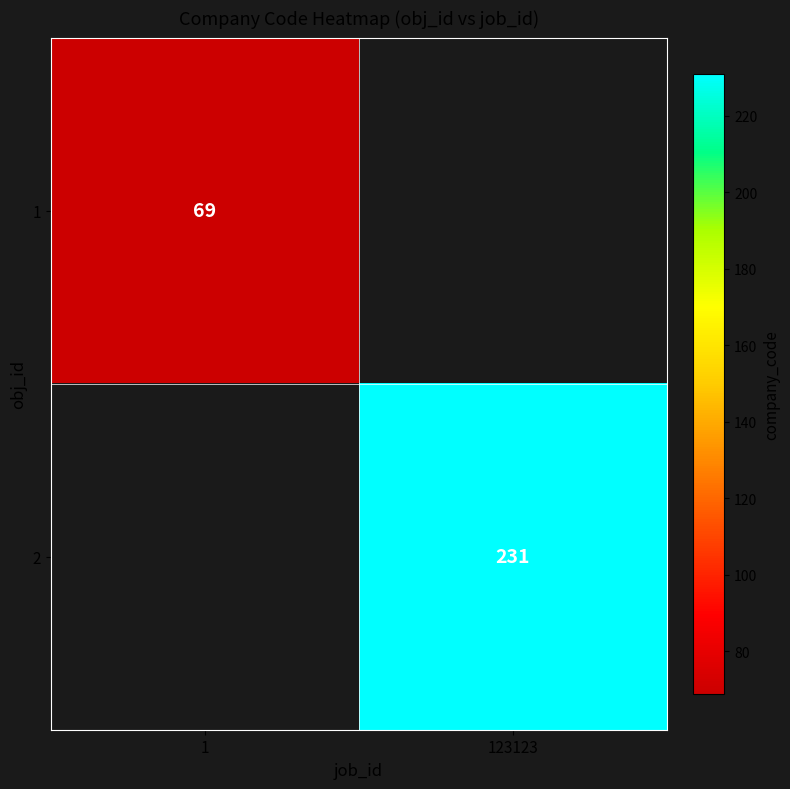

True or false: 1 has a value of 69 at 1.

True